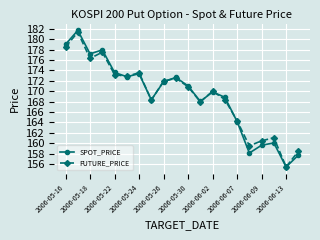

In SPOT_PRICE, how many points are higher than both neighbors (excluding endpoints)?

6